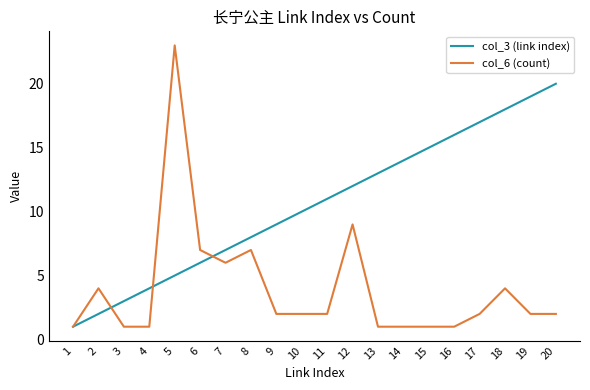

Where does the col_6 (count) series first go above 2?

2